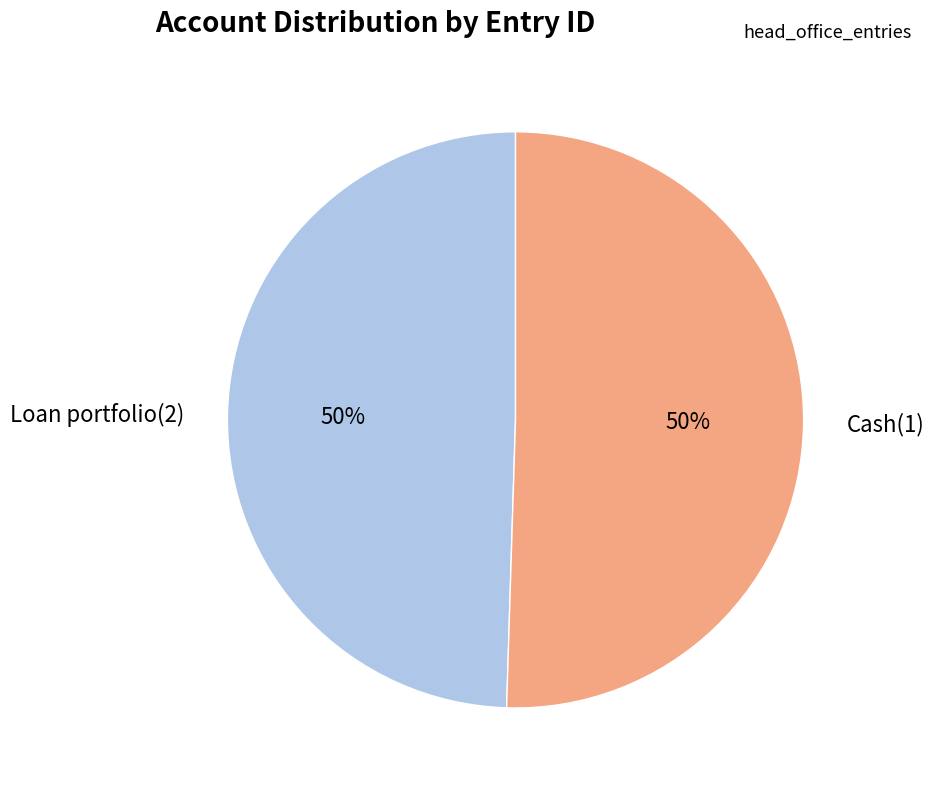

To the nearest percent, what is the average slice percentage?

50%